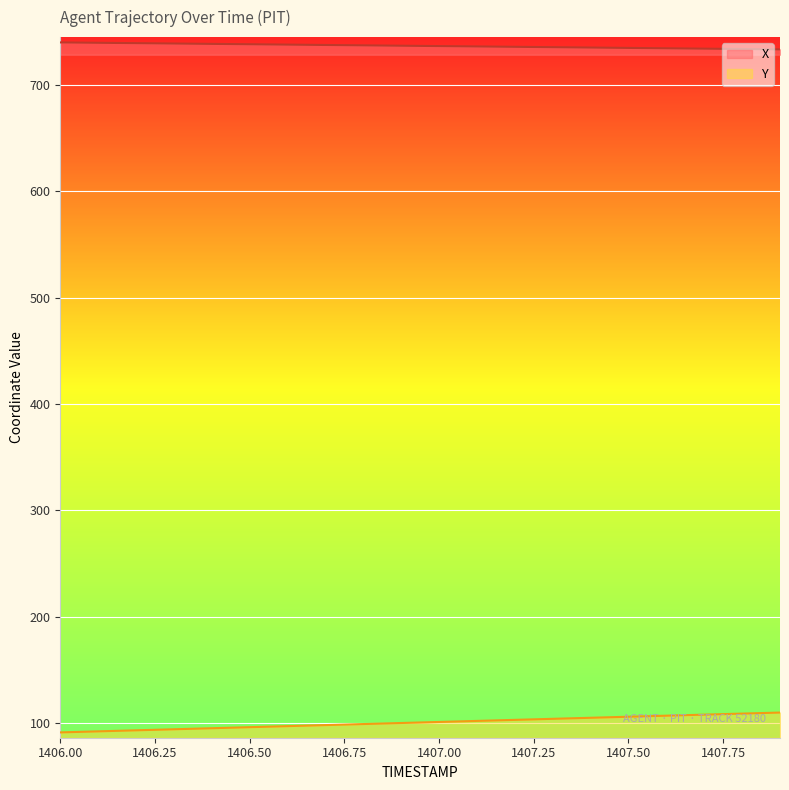

At which label does X reach its minimum?

1407.9